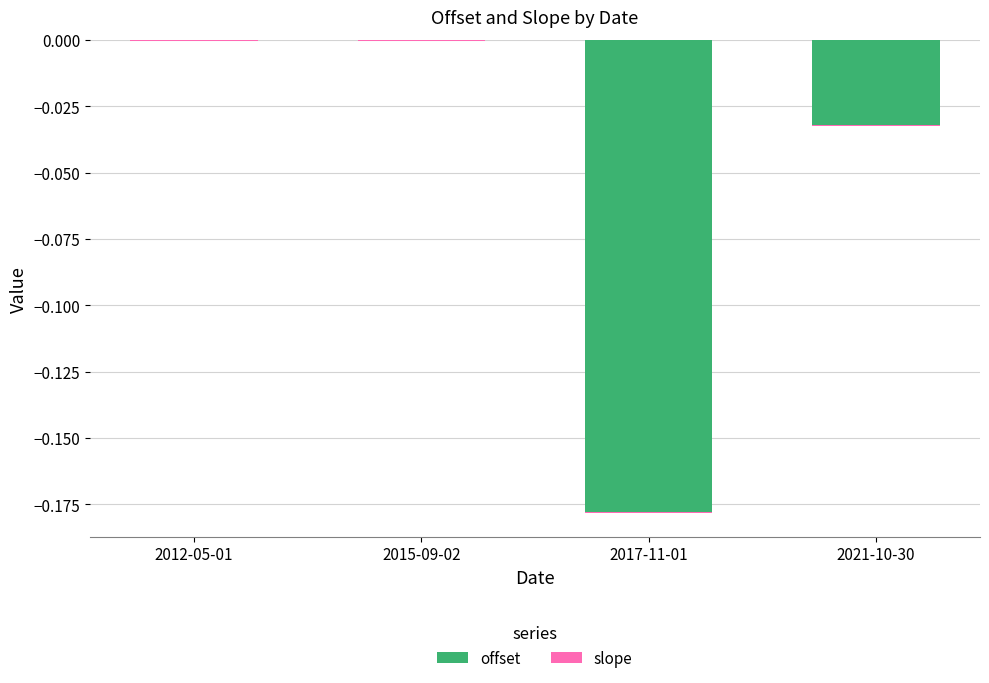

What position from the right is 2012-05-01?

4